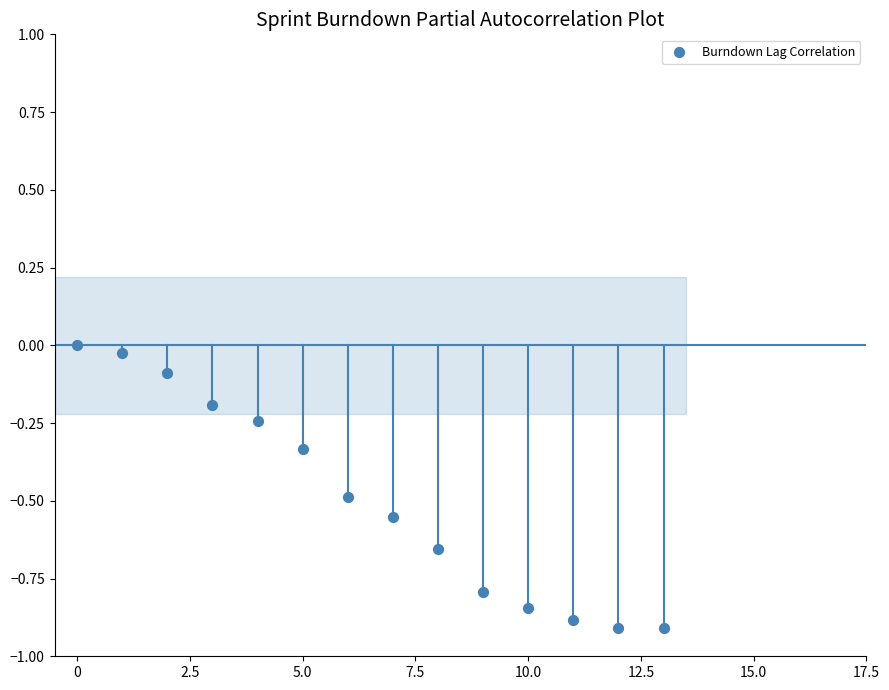

What is the range of Y values (max minus min)?

0.9